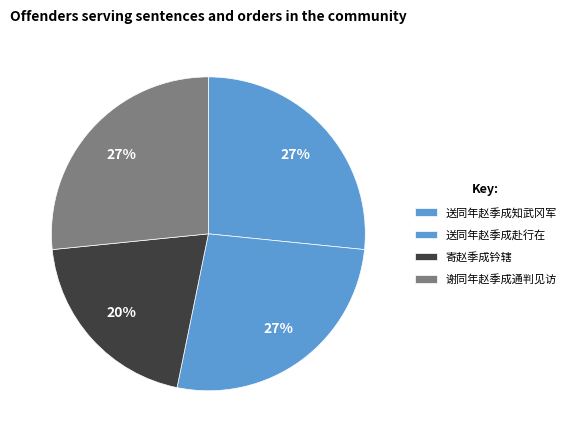

Count the number of slices in the pie.

4